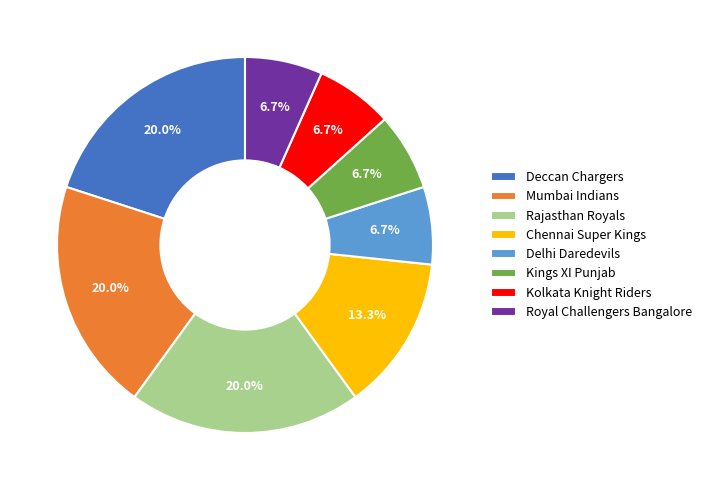

How many slices are in this pie chart?

8